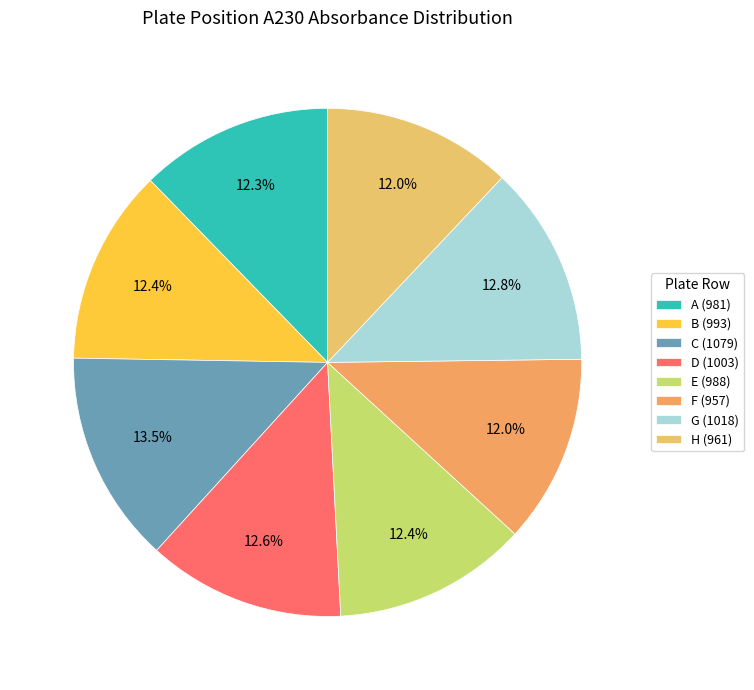

Count the number of slices in the pie.

8